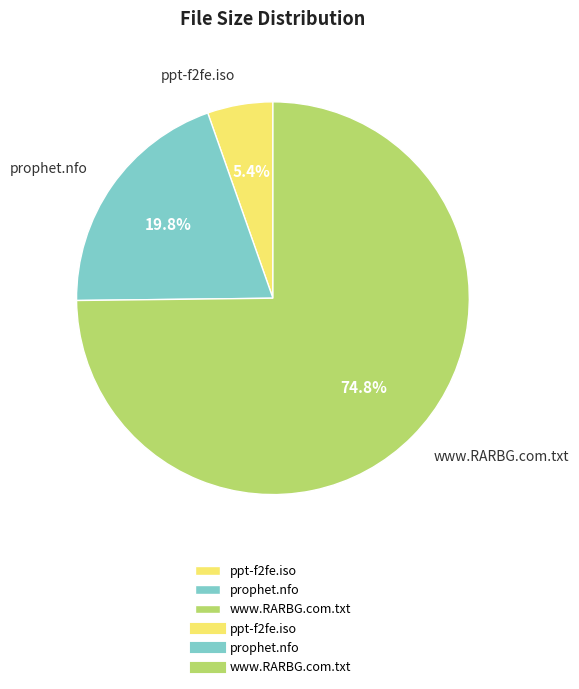

To the nearest percent, what percentage of the pie is ppt-f2fe.iso?

5%